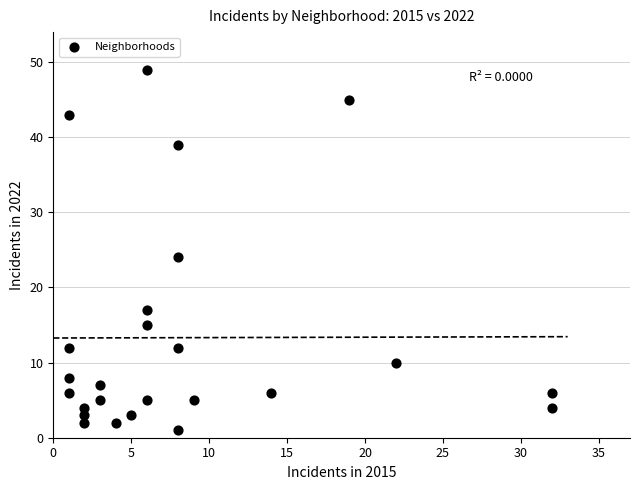

What is the range of Y values (max minus min)?

48